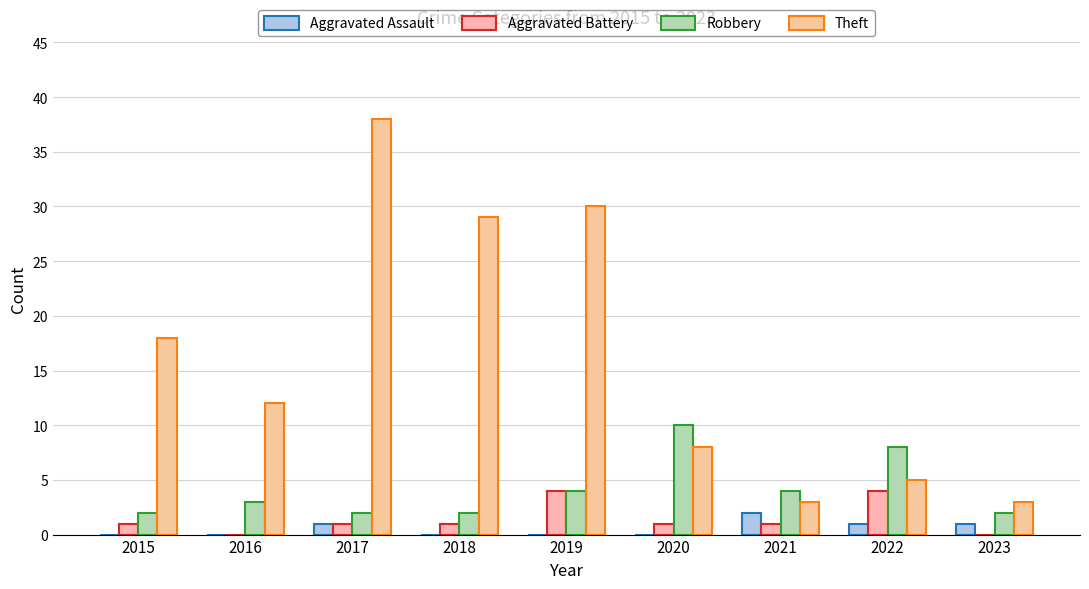

What is the total value across all series at 2021?

10